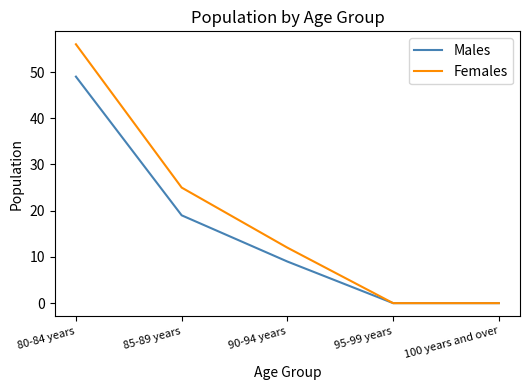

At which category is the sum across all series the highest?

80-84 years